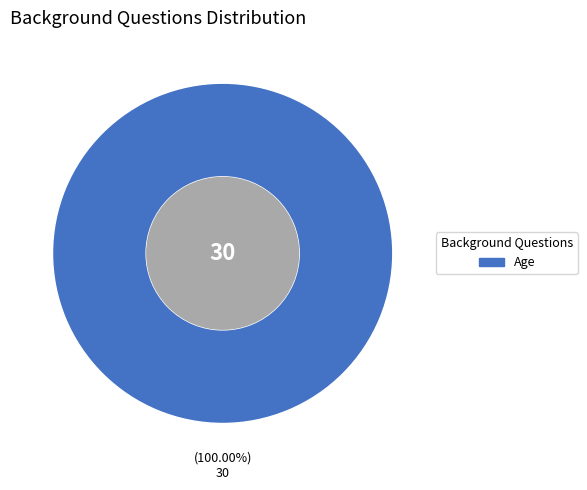

Is there any slice that represents more than half of the pie?

Yes